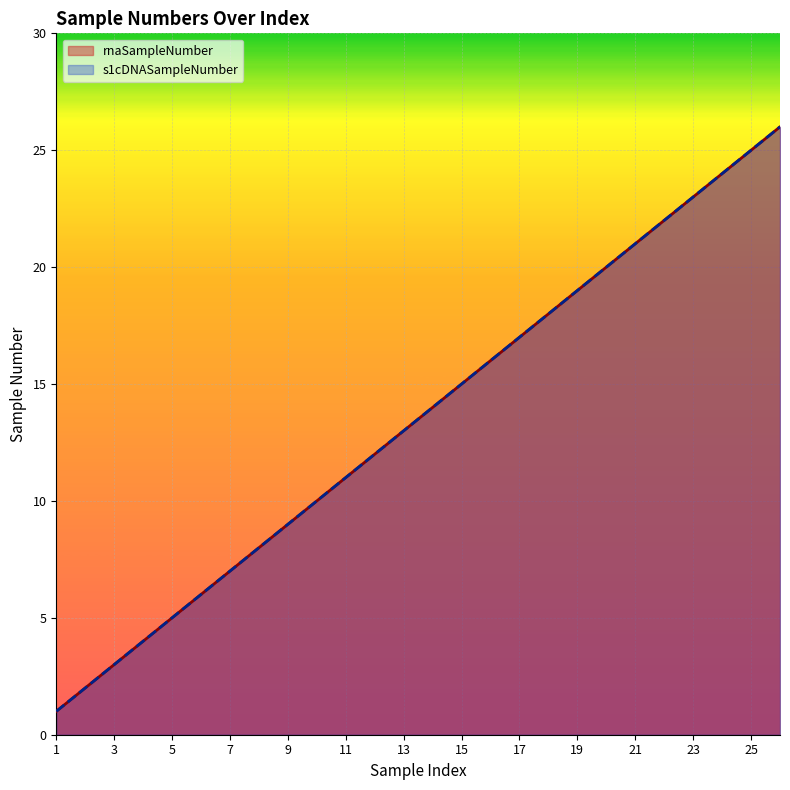

List the series in order of their peak value, lowest first.

rnaSampleNumber, s1cDNASampleNumber